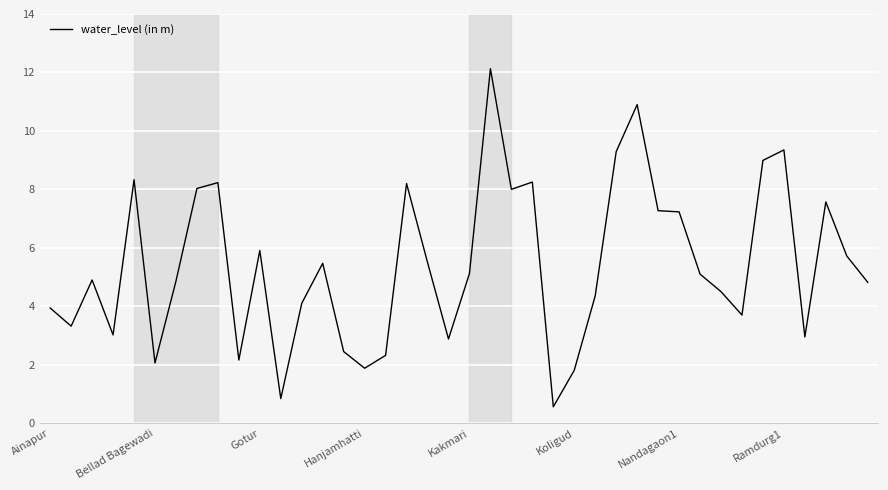

How many lines are shown in the chart?

1